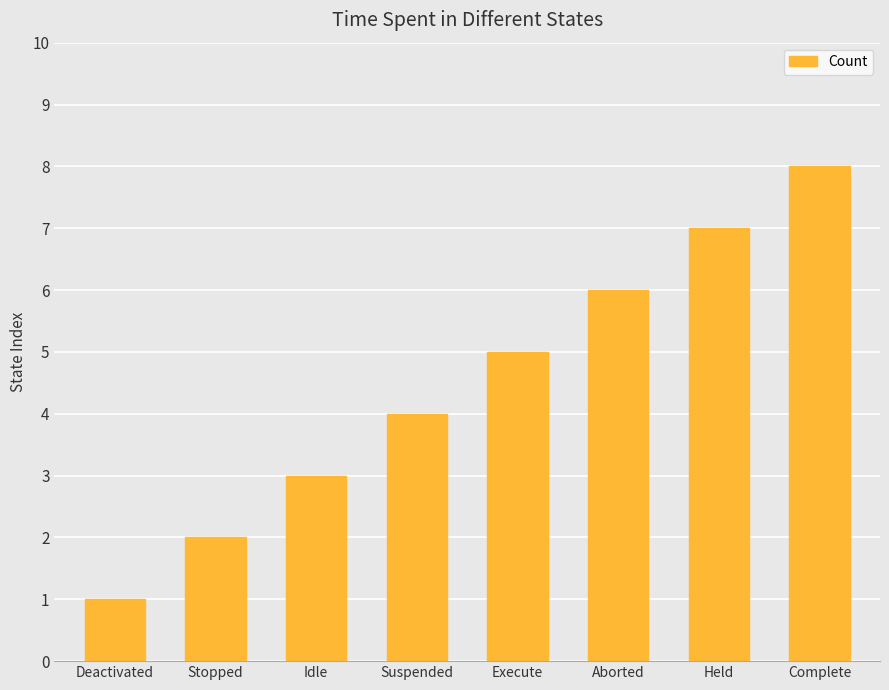

What is the difference between the maximum and second lowest values?

6